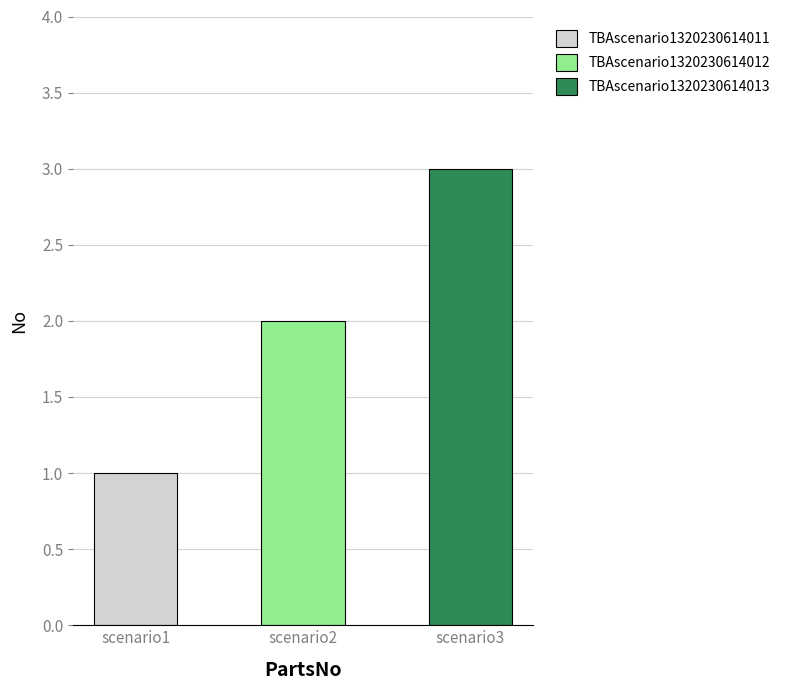

Count the values in the range 1 to 3.

3